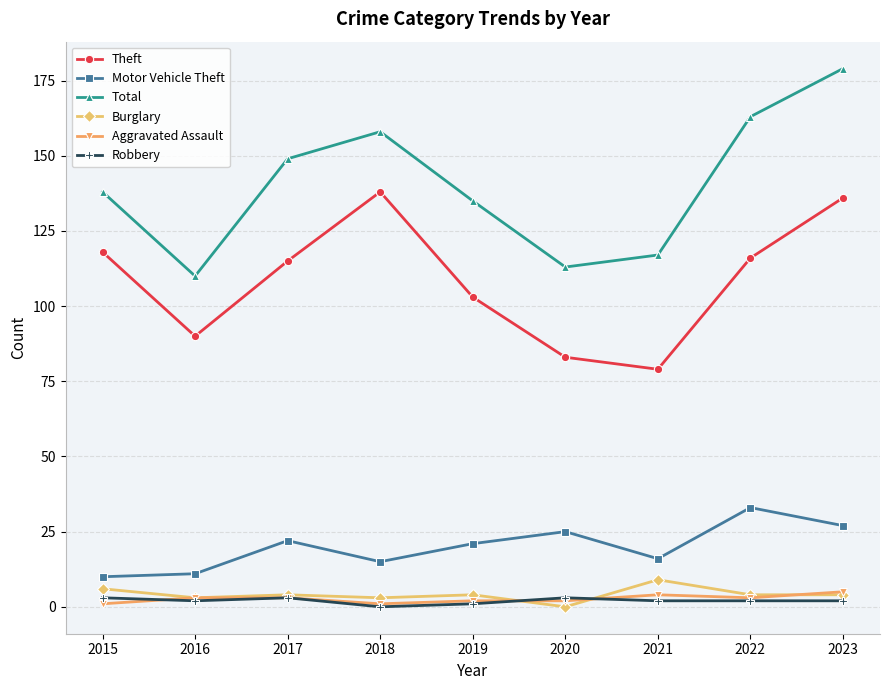

Rank the series by their maximum value, from lowest to highest.

Robbery, Aggravated Assault, Burglary, Motor Vehicle Theft, Theft, Total